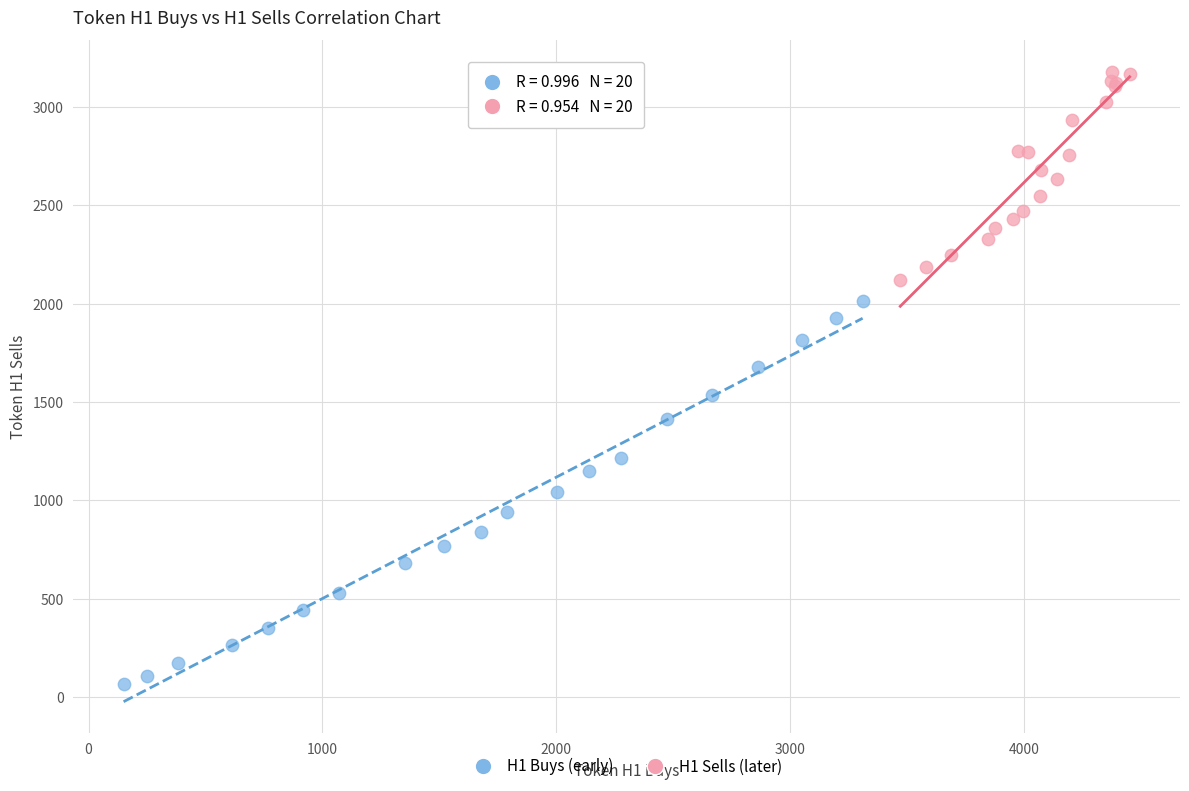

Which series reaches the maximum Y coordinate?

H1 Sells (later)